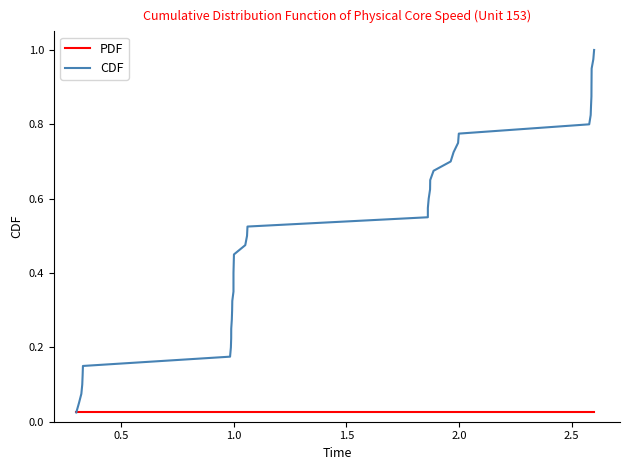

True or false: CDF and PDF cross at least once.

False